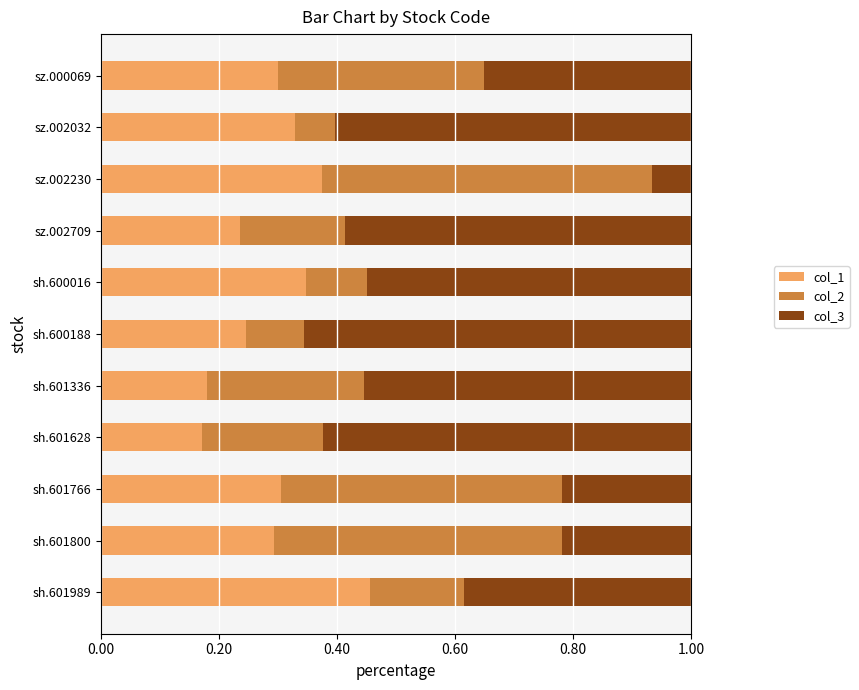

At which label does col_1 reach its peak?

sh.601989